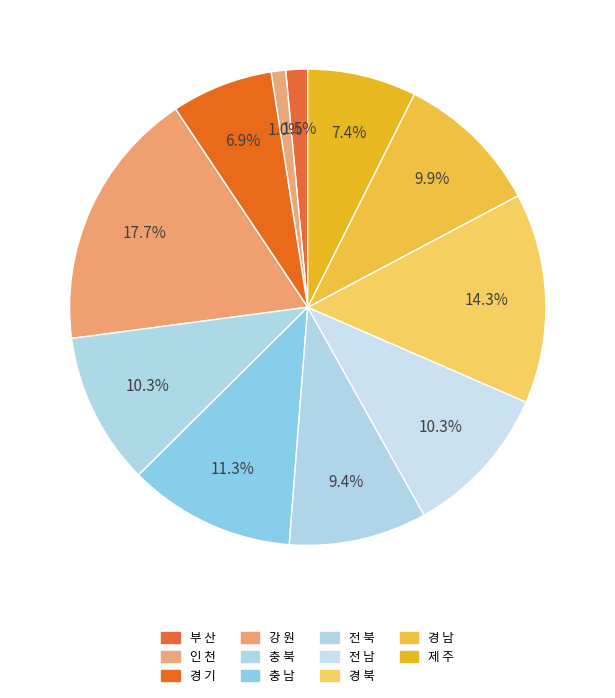

Does any single category account for the majority?

No